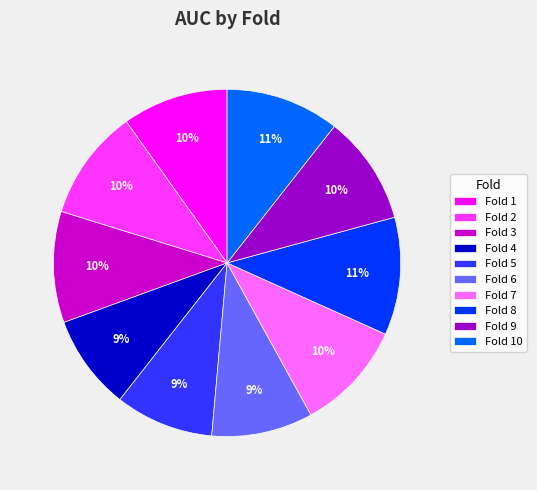

Does Fold 4 represent more than half of the total?

No